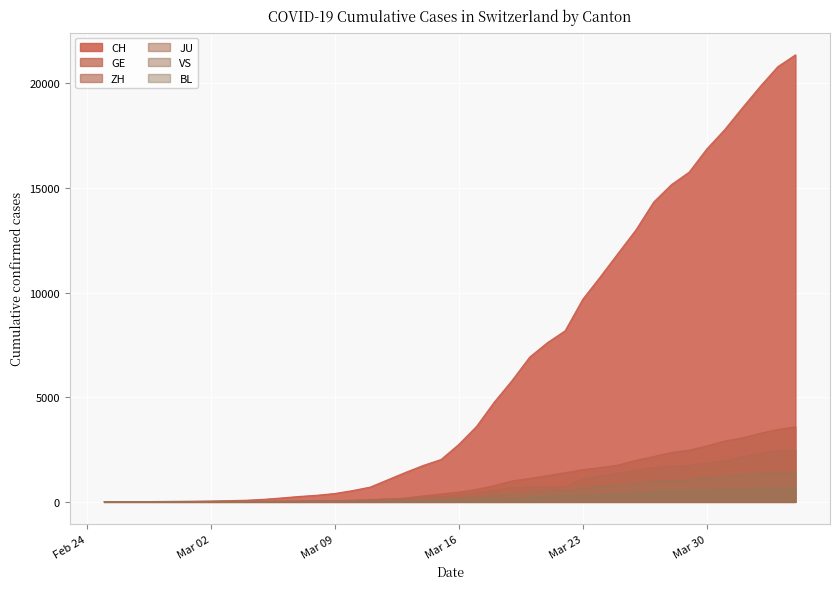

Which series has the largest range (max minus min)?

CH